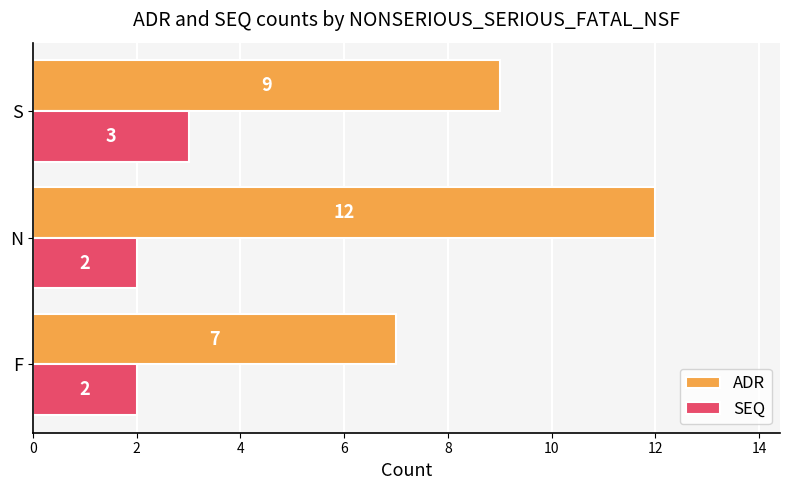

Rank the series by their average value, from highest to lowest.

ADR, SEQ